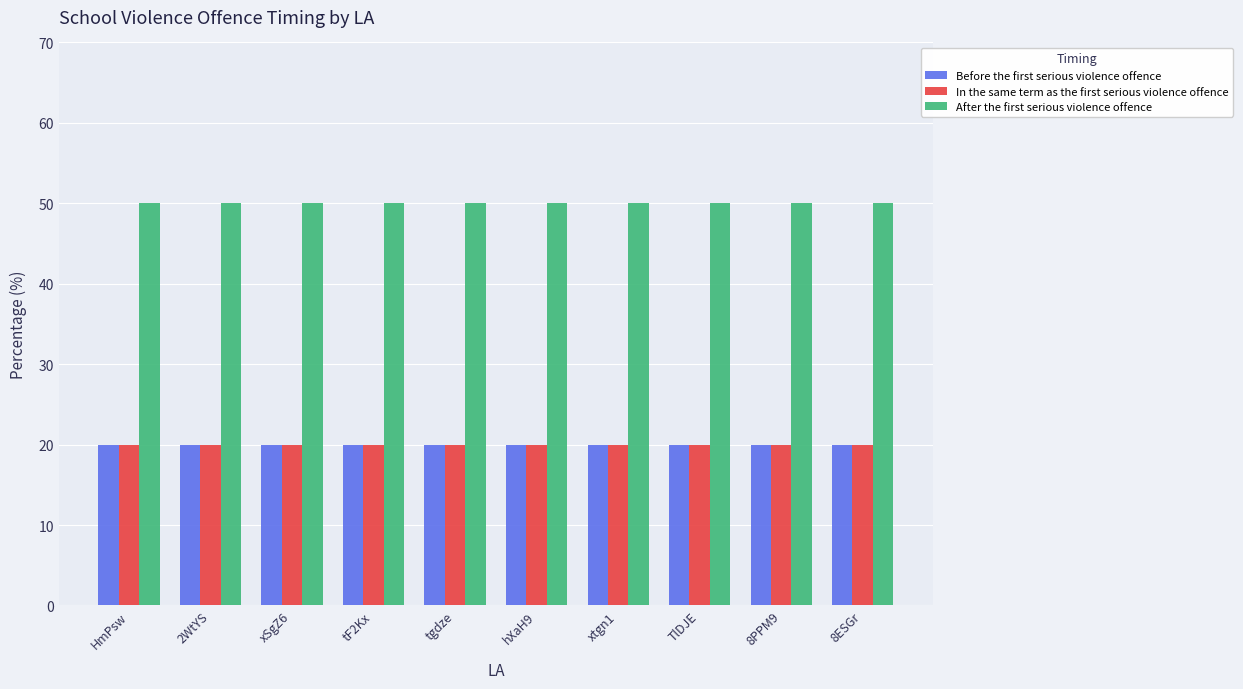

How many series are shown in this chart?

3